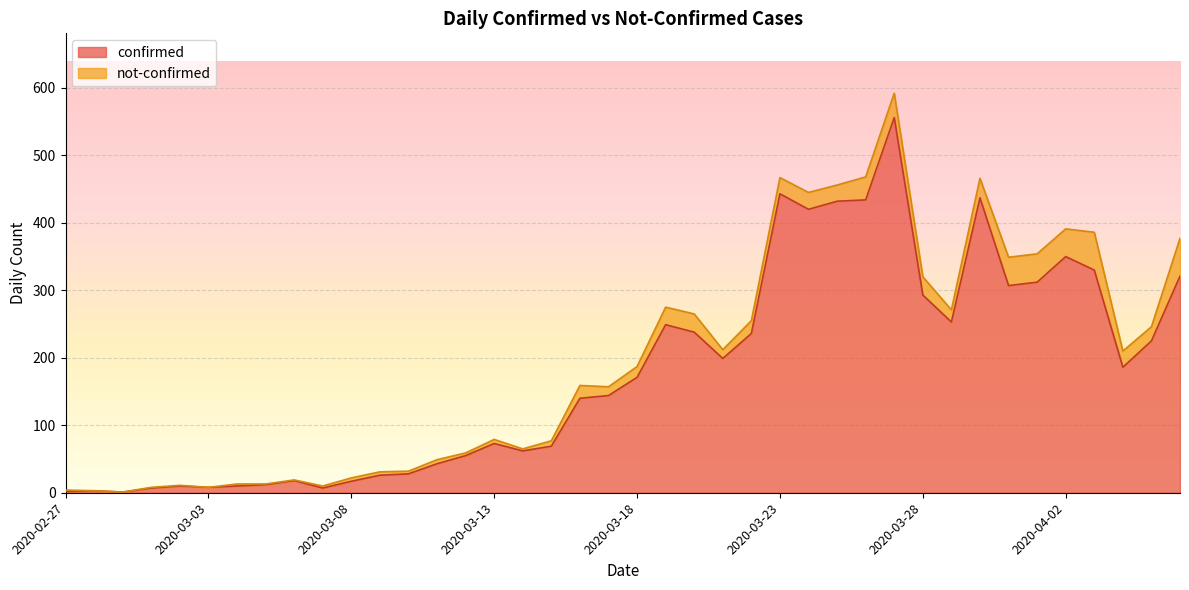

Between 2020-03-01 and 2020-04-06, which is larger?

2020-04-06